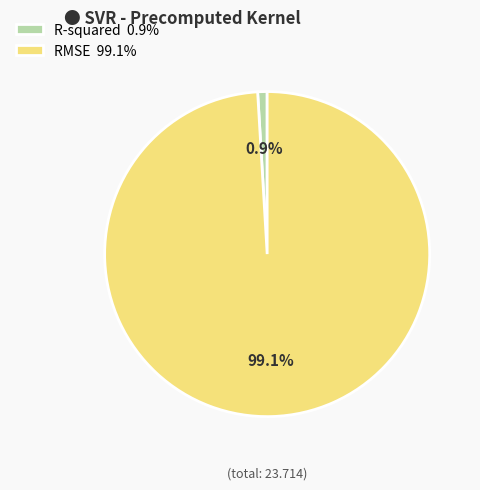

Between R-squared and RMSE, which is larger?

RMSE